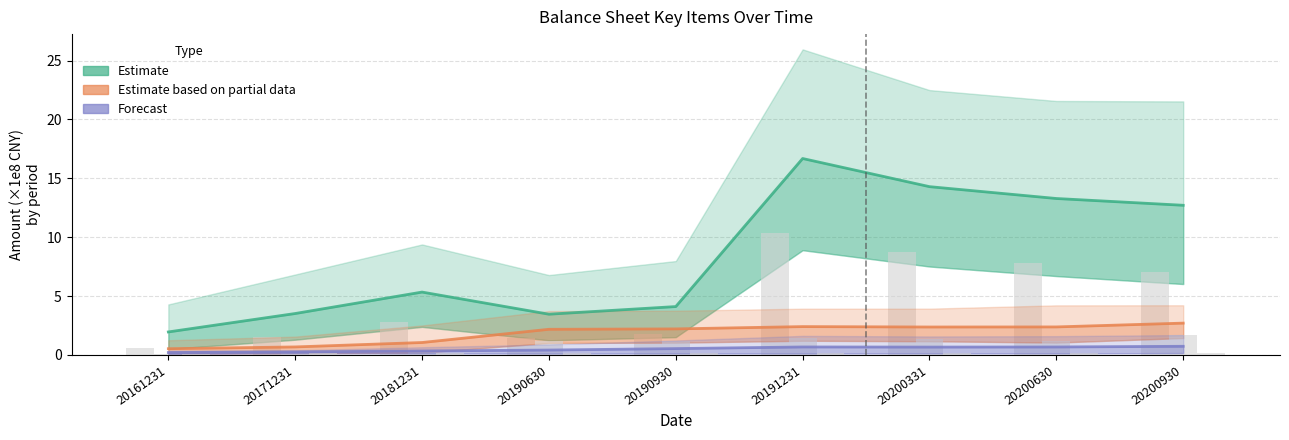

What is the sum of all Forecast values?

4.5